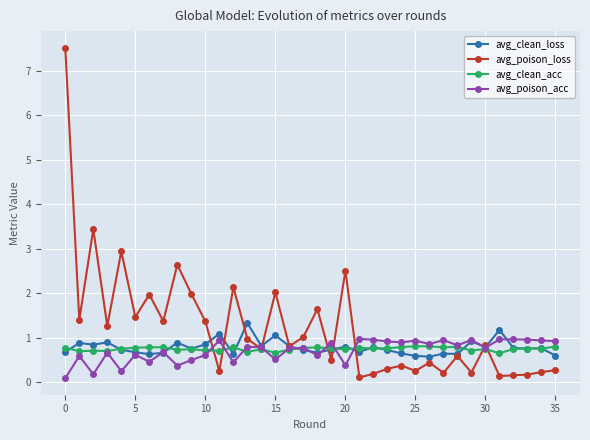

What is the greatest value displayed?

7.5